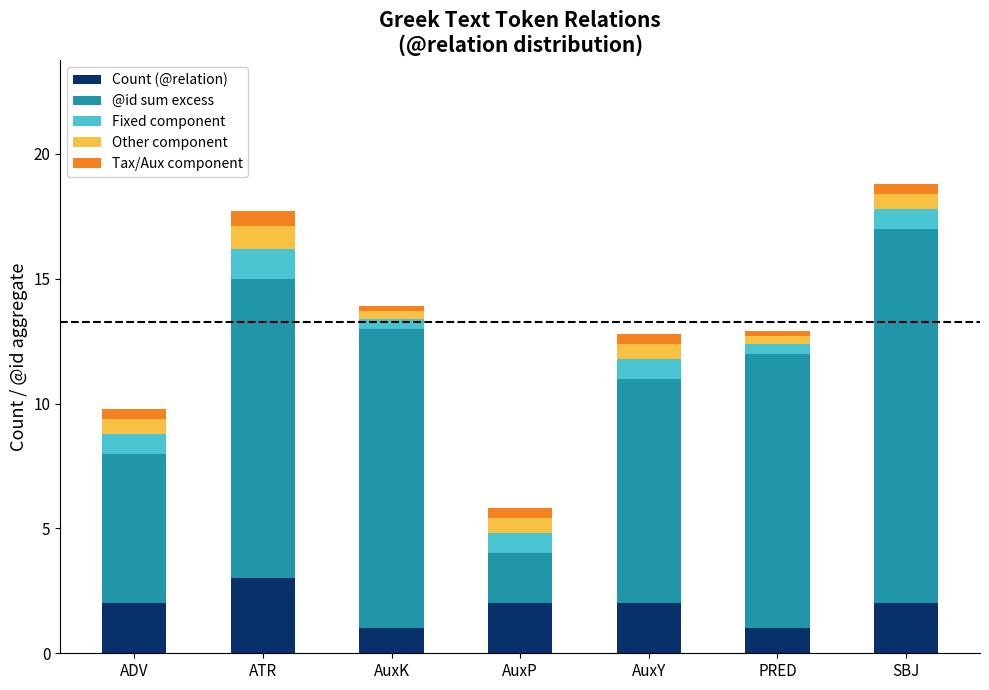

What is the difference between the maximum and minimum values in the Count (@relation) series?

2.0